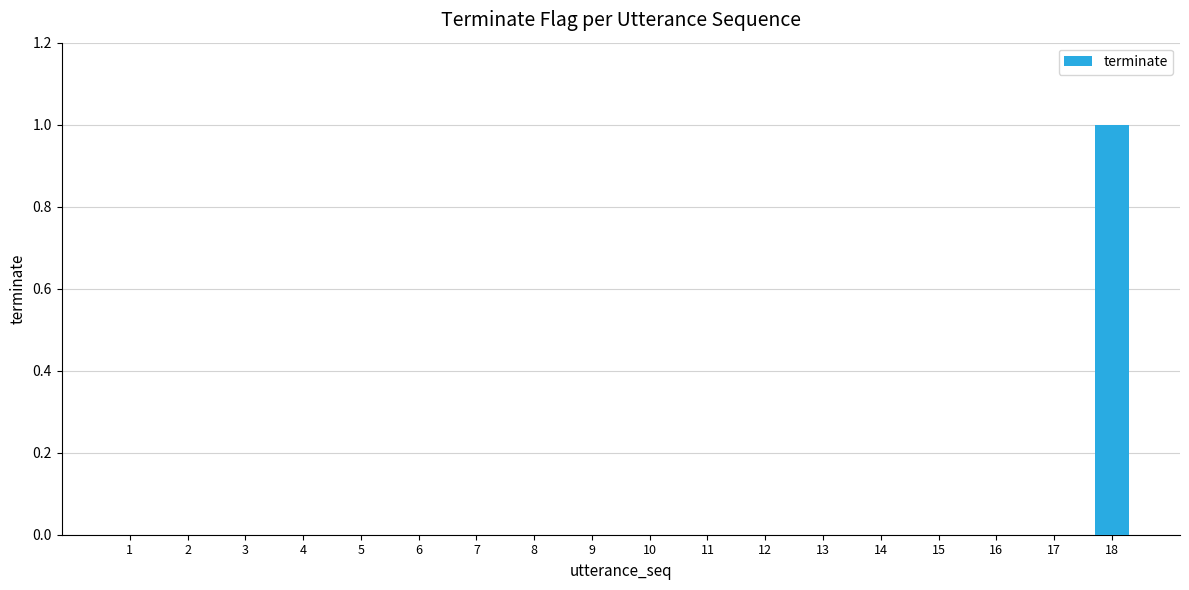

Which label corresponds to the largest value in the chart?

18